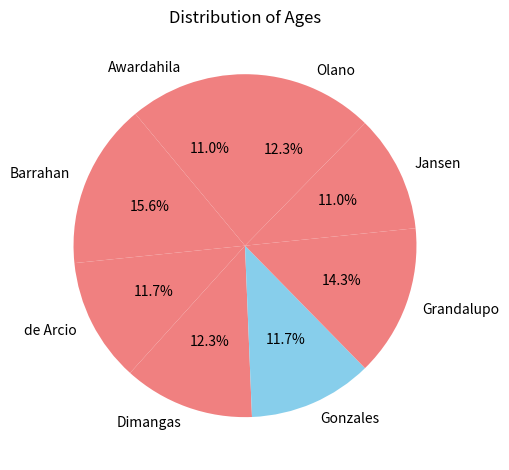

Count the number of slices in the pie.

8